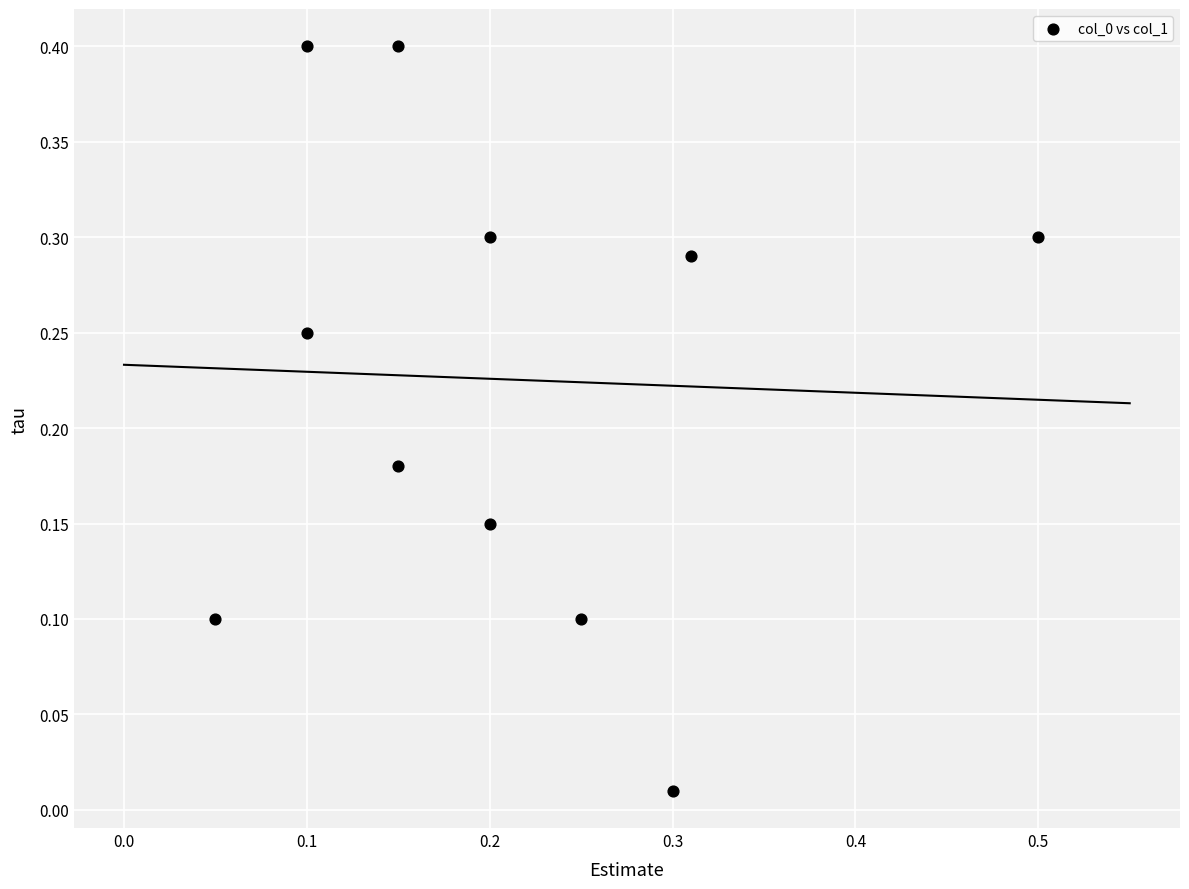

What is the range of X values (max minus min)?

0.5